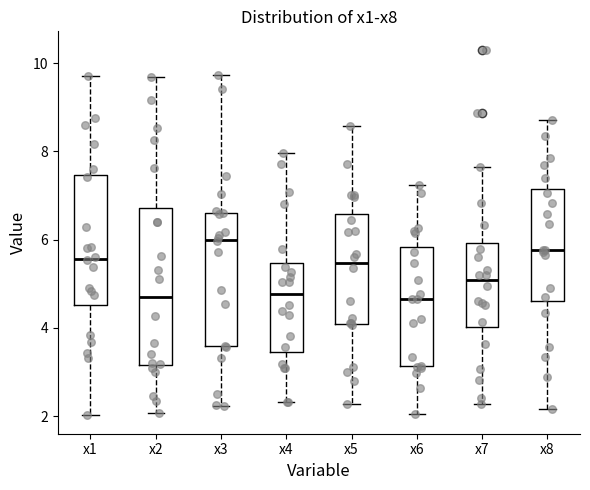

Reading left to right, read every box against the y-axis: the position of its median line, the range the box covers, and the ends of its whiskers. The values are not printed on the chart, so give them approximately, as read against the axis.

x1: median 5.6, box 4.6 to 7.4, whiskers 2.0 to 9.8
x2: median 4.6, box 3.2 to 6.8, whiskers 2.0 to 9.6
x3: median 6.0, box 3.6 to 6.6, whiskers 2.2 to 9.8
x4: median 4.8, box 3.4 to 5.4, whiskers 2.4 to 8.0
x5: median 5.4, box 4.0 to 6.6, whiskers 2.2 to 8.6
x6: median 4.6, box 3.2 to 5.8, whiskers 2.0 to 7.2
x7: median 5.0, box 4.0 to 6.0, whiskers 2.2 to 7.6
x8: median 5.8, box 4.6 to 7.2, whiskers 2.2 to 8.8